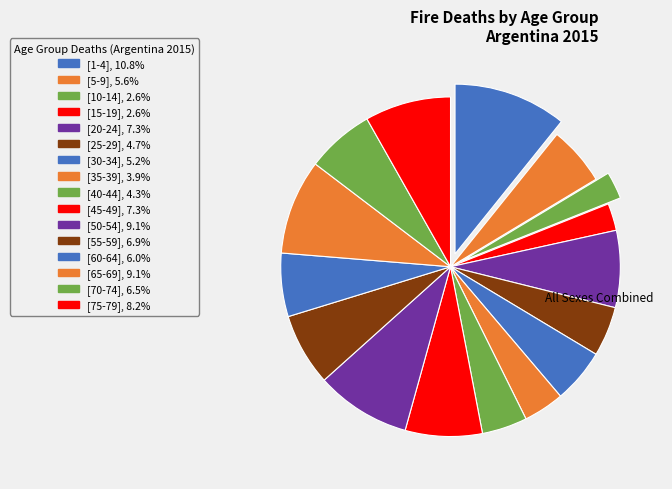

True or false: [40-44] accounts for 4% of the total.

True